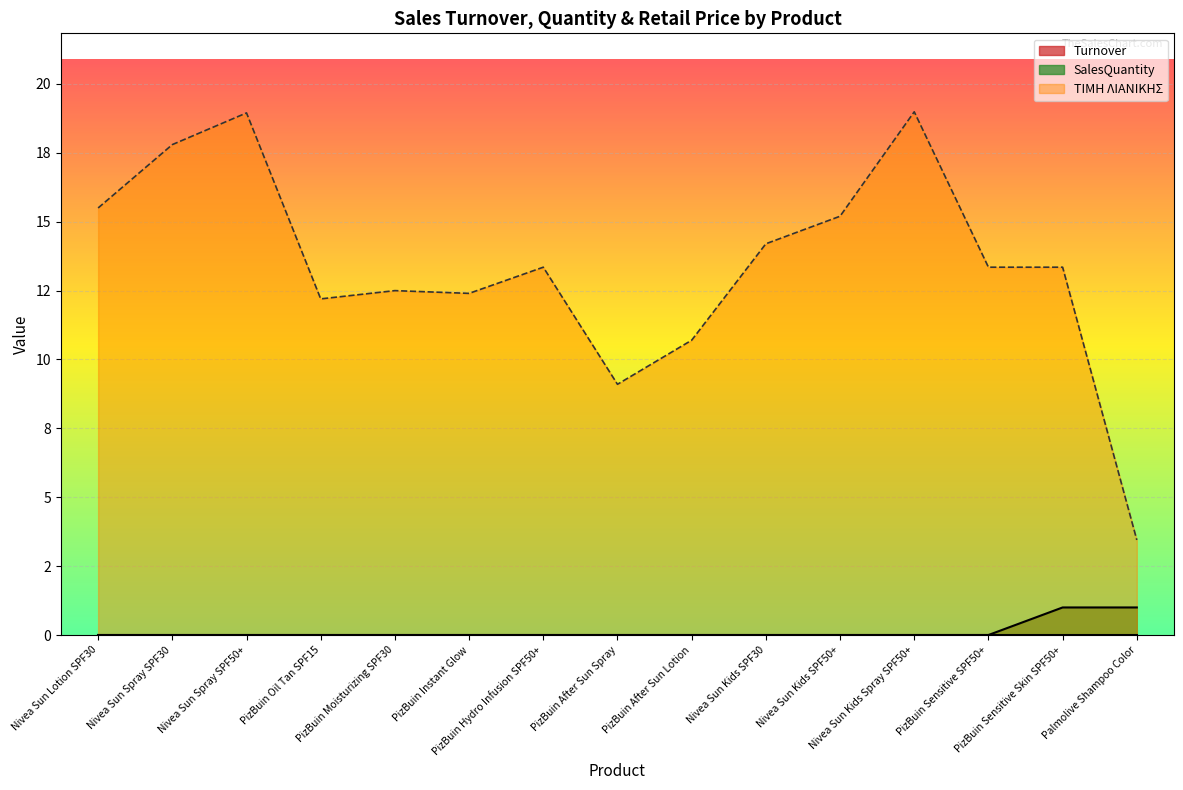

Rank the categories by value from highest to lowest.

PizBuin Sensitive Skin SPF50+, Palmolive Shampoo Color, Nivea Sun Lotion SPF30, Nivea Sun Spray SPF30, Nivea Sun Spray SPF50+, PizBuin Oil Tan SPF15, PizBuin Moisturizing SPF30, PizBuin Instant Glow, PizBuin Hydro Infusion SPF50+, PizBuin After Sun Spray, PizBuin After Sun Lotion, Nivea Sun Kids SPF30, Nivea Sun Kids SPF50+, Nivea Sun Kids Spray SPF50+, PizBuin Sensitive SPF50+